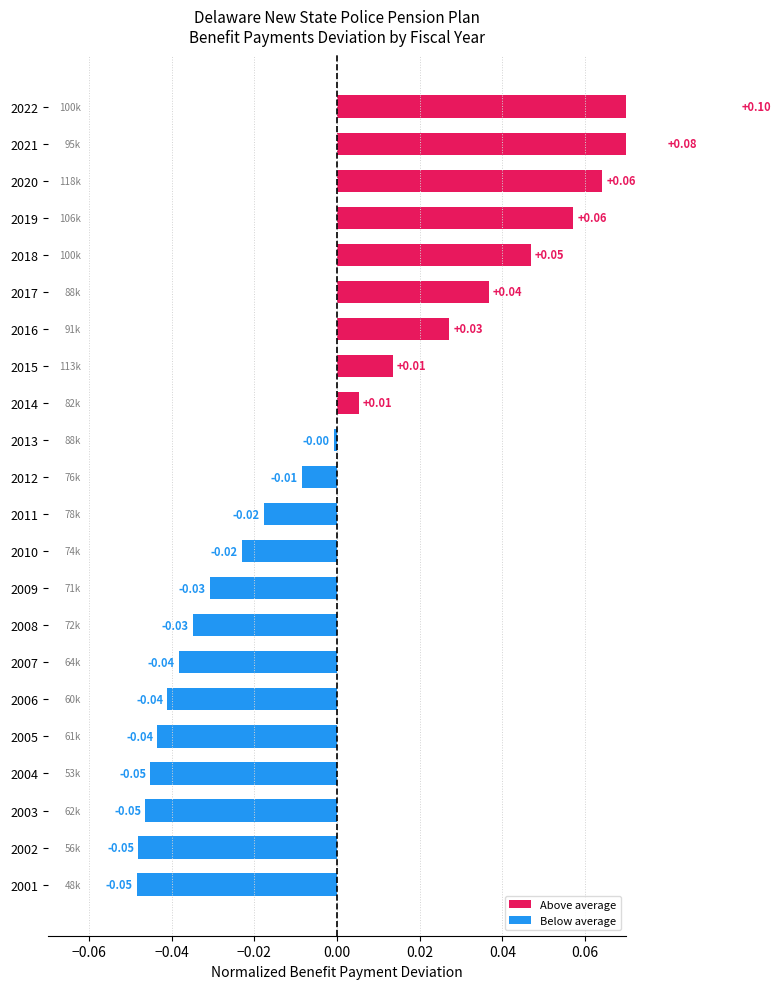

List the labels in order of value, largest first.

2022, 2021, 2020, 2019, 2018, 2017, 2016, 2015, 2014, 2013, 2012, 2011, 2010, 2009, 2008, 2007, 2006, 2005, 2004, 2003, 2002, 2001